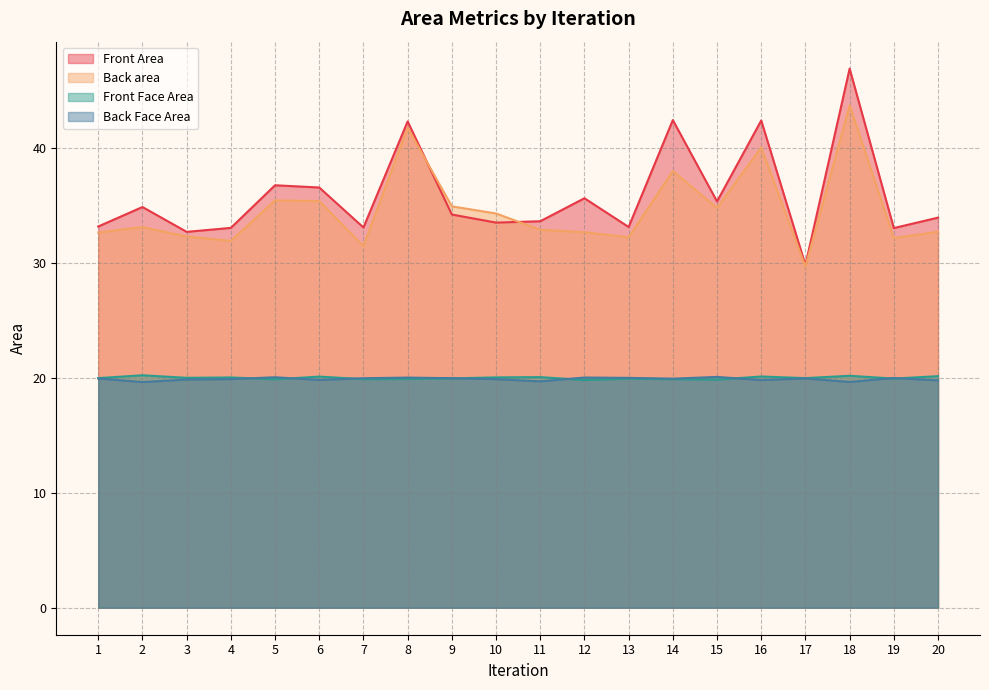

Where is the first local maximum for Back area?

2